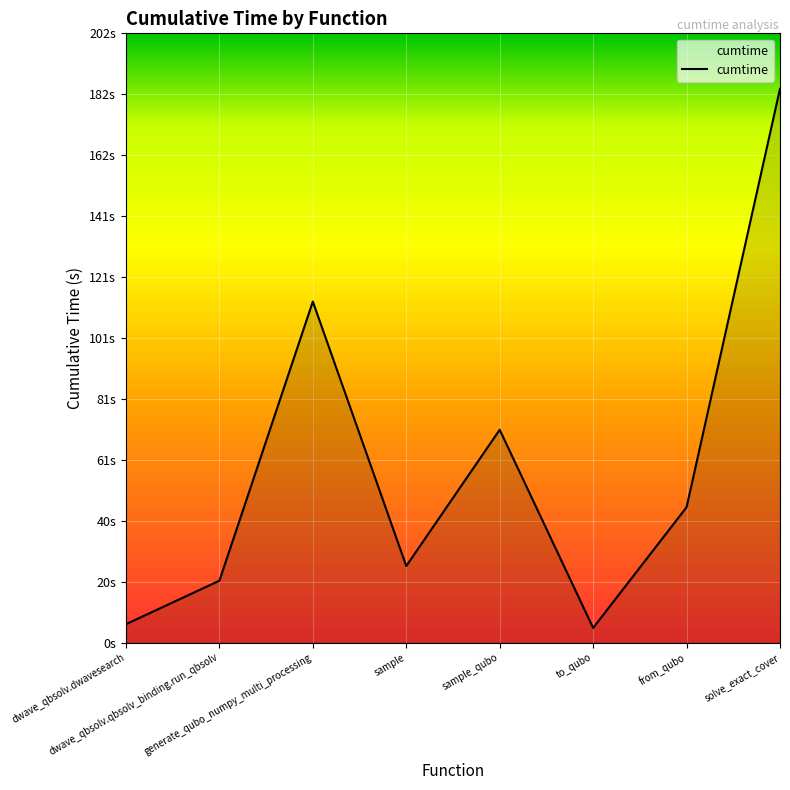

What is the difference between the second highest and second lowest values?

107.0